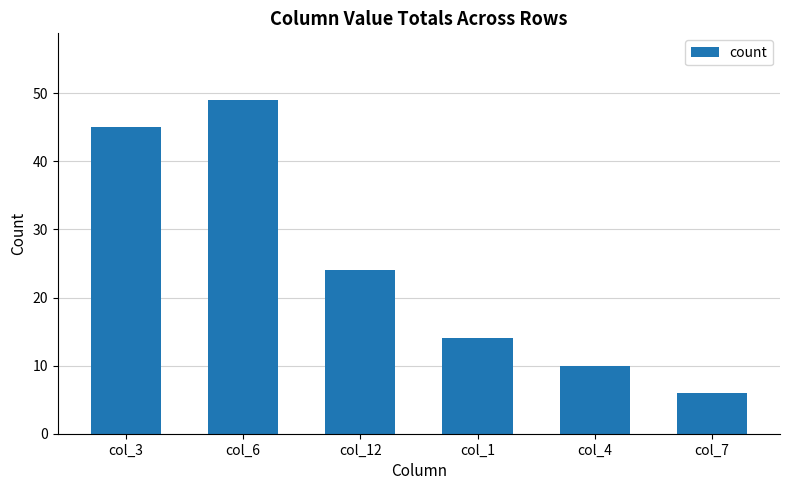

What is the smallest value displayed?

6